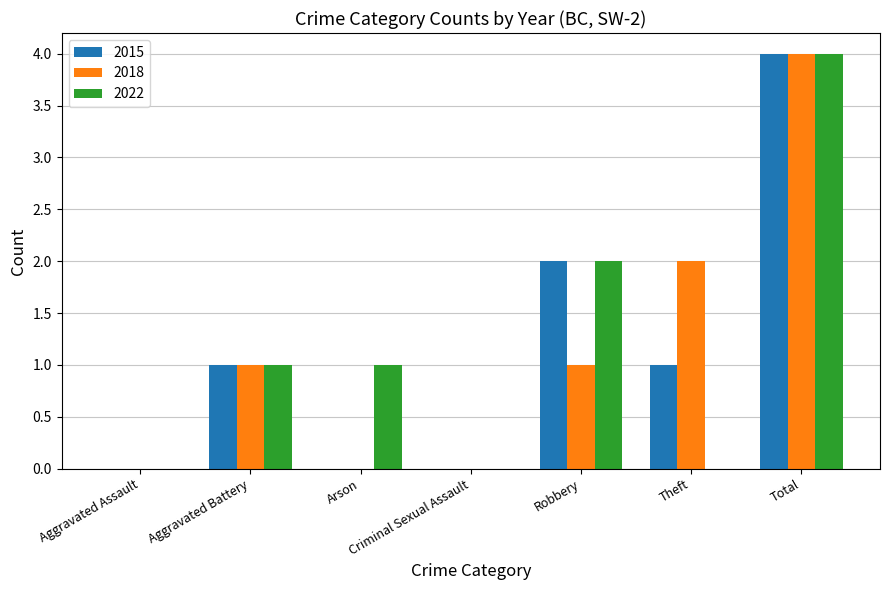

True or false: 2015 has a value of 1 at Aggravated Battery.

True